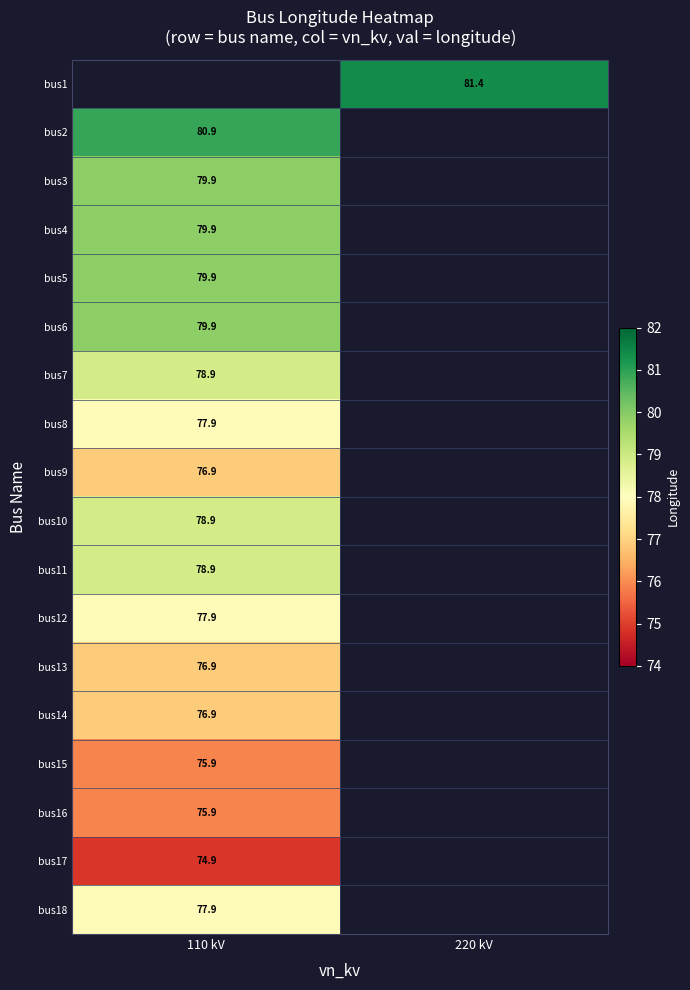

Which category has the highest value across all series?

220 kV